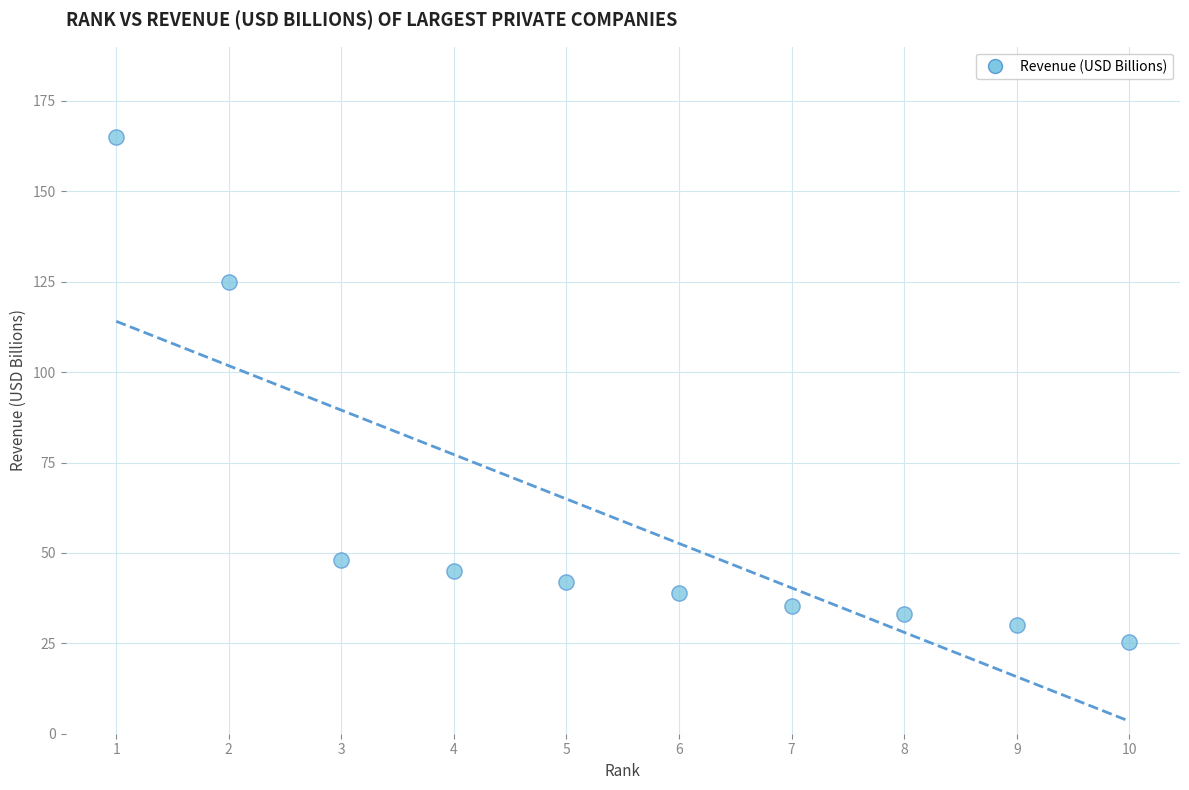

What is the average Y value?

58.8